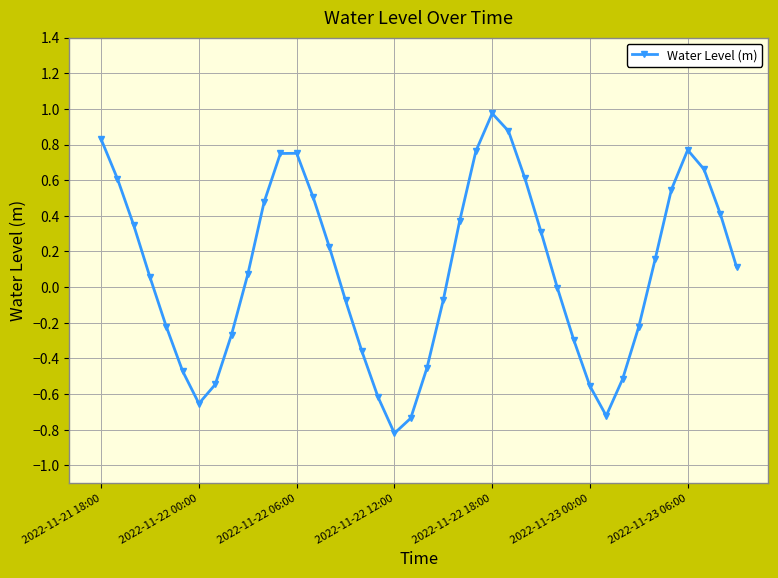

True or false: the data has more than 1 interior local peaks.

True